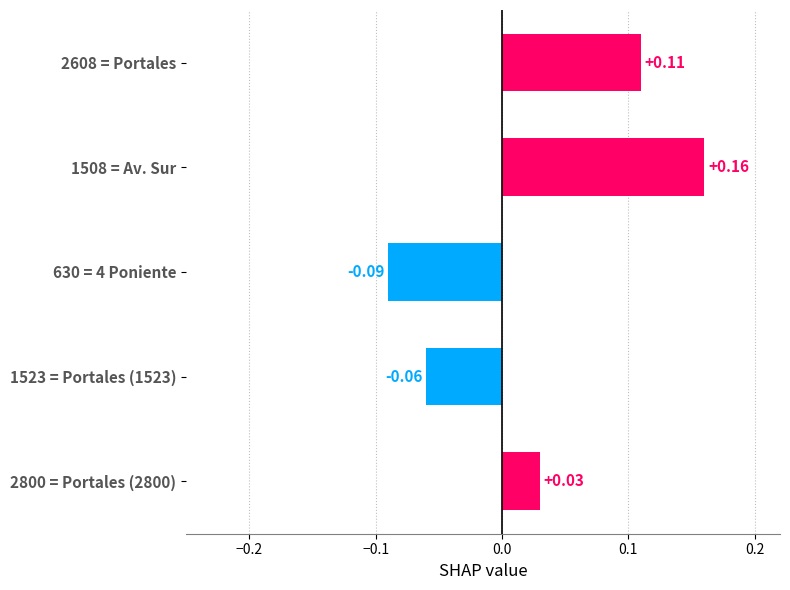

What is the change in value from 630 = 4 Poniente to 2800 = Portales (2800)?

+0.1